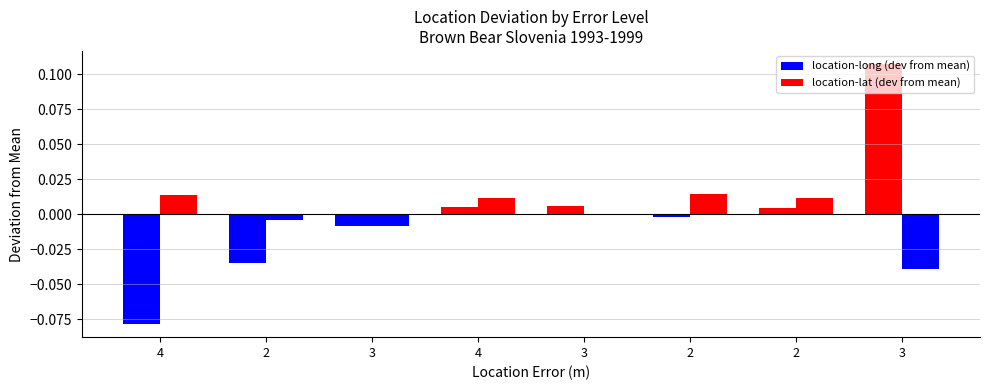

Does the chart contain stacked bars?

No